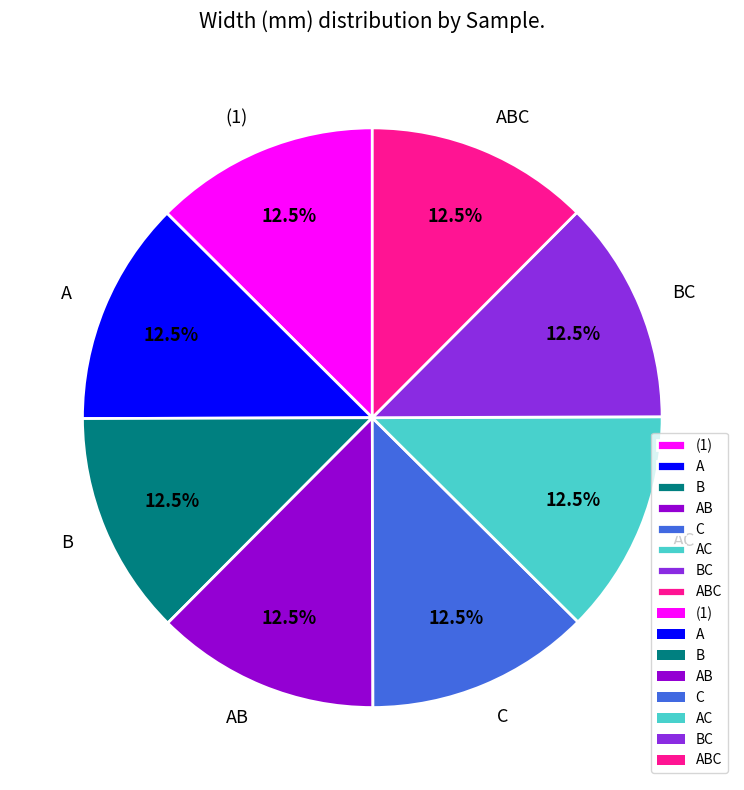

What percentage do AC and B together represent?

25.0%